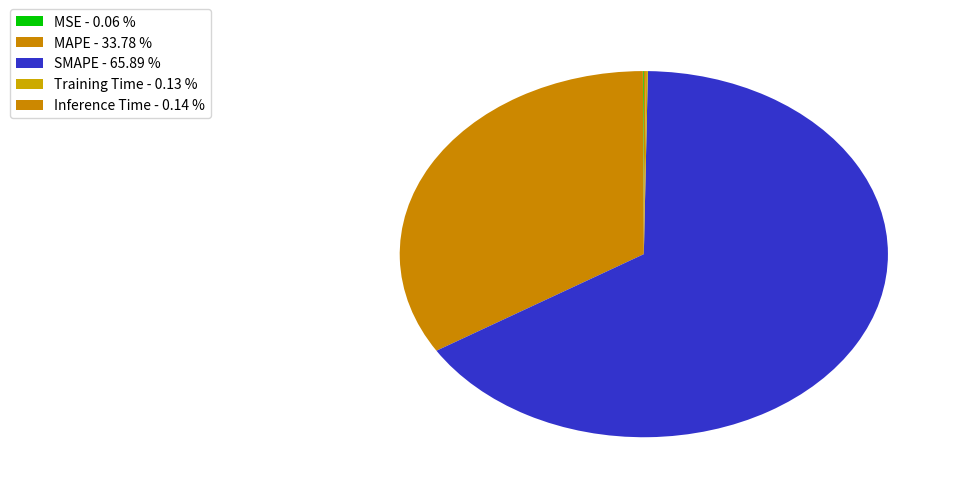

Which slice is the largest?

SMAPE